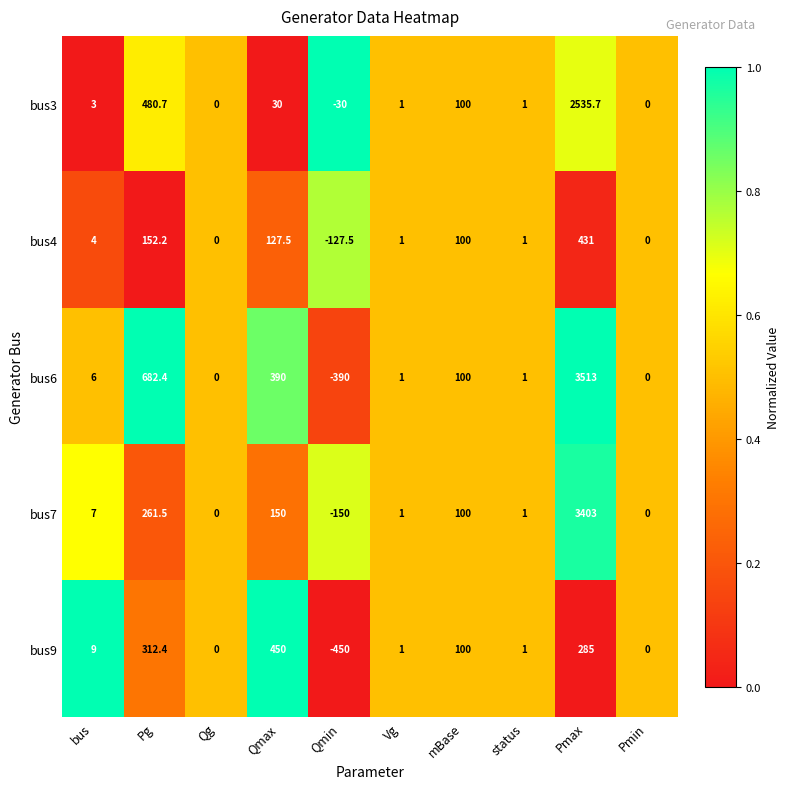

Which series has the widest spread of values?

bus6